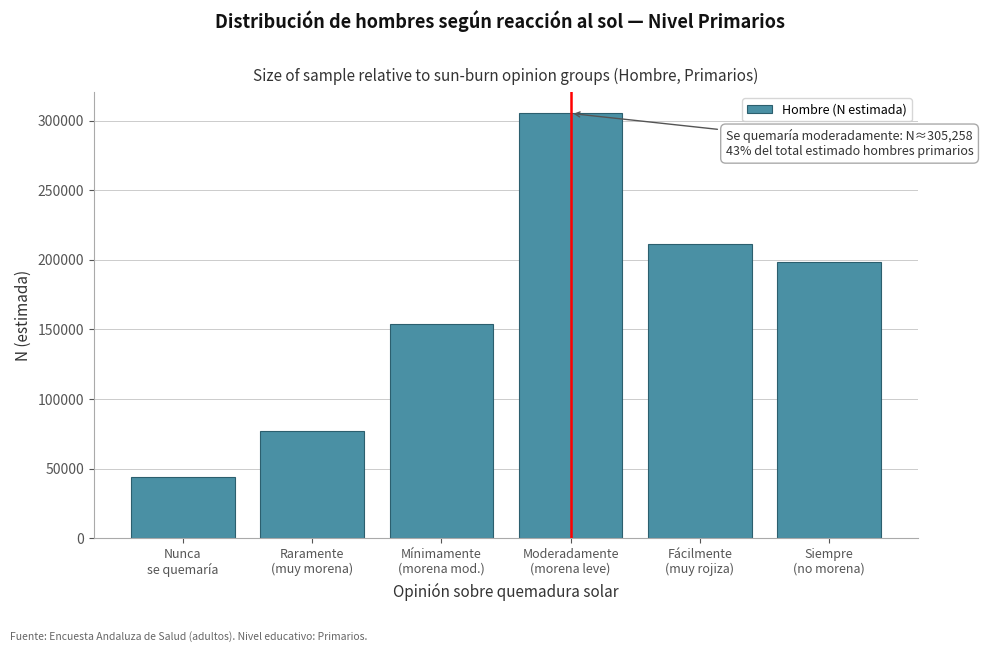

Reading right to left, list all the values displayed in this chart.

198378	211357	305258	154265	77106	44090